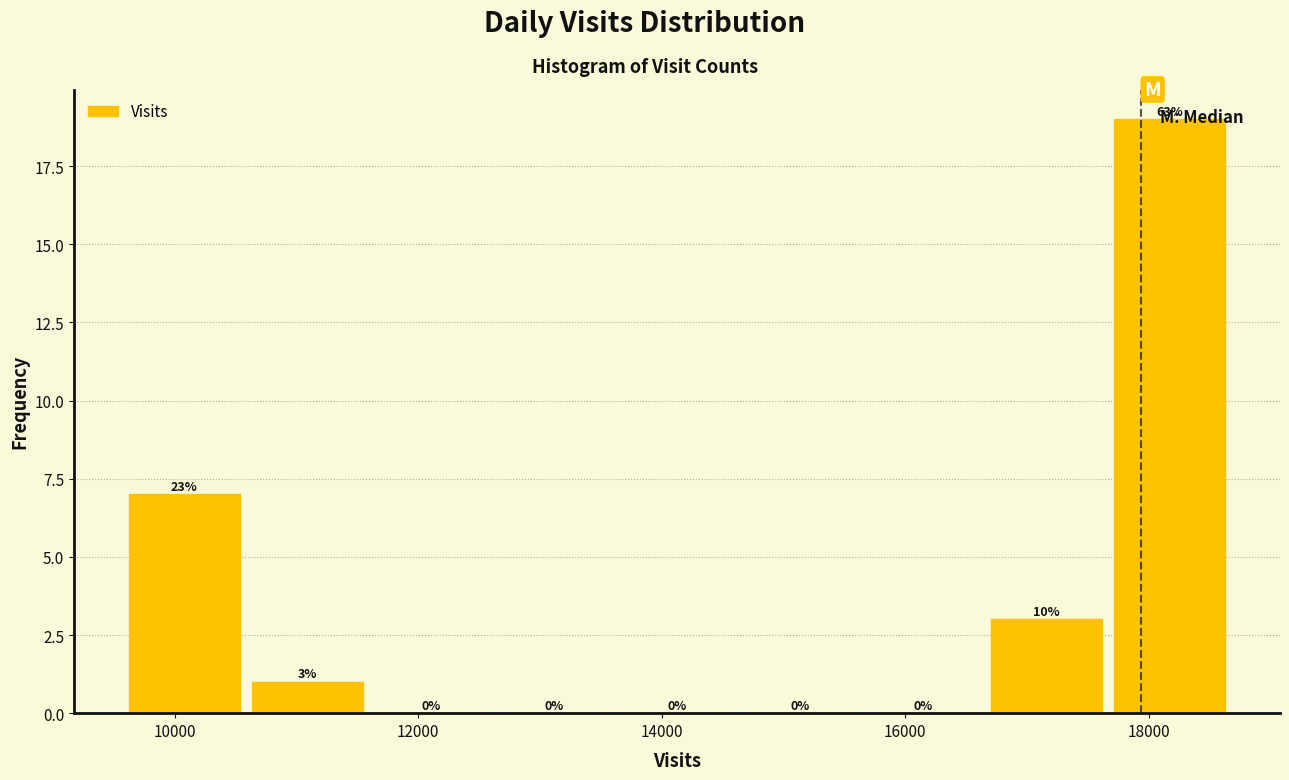

Which range on the x-axis has the tallest bar?

17600 to 18600